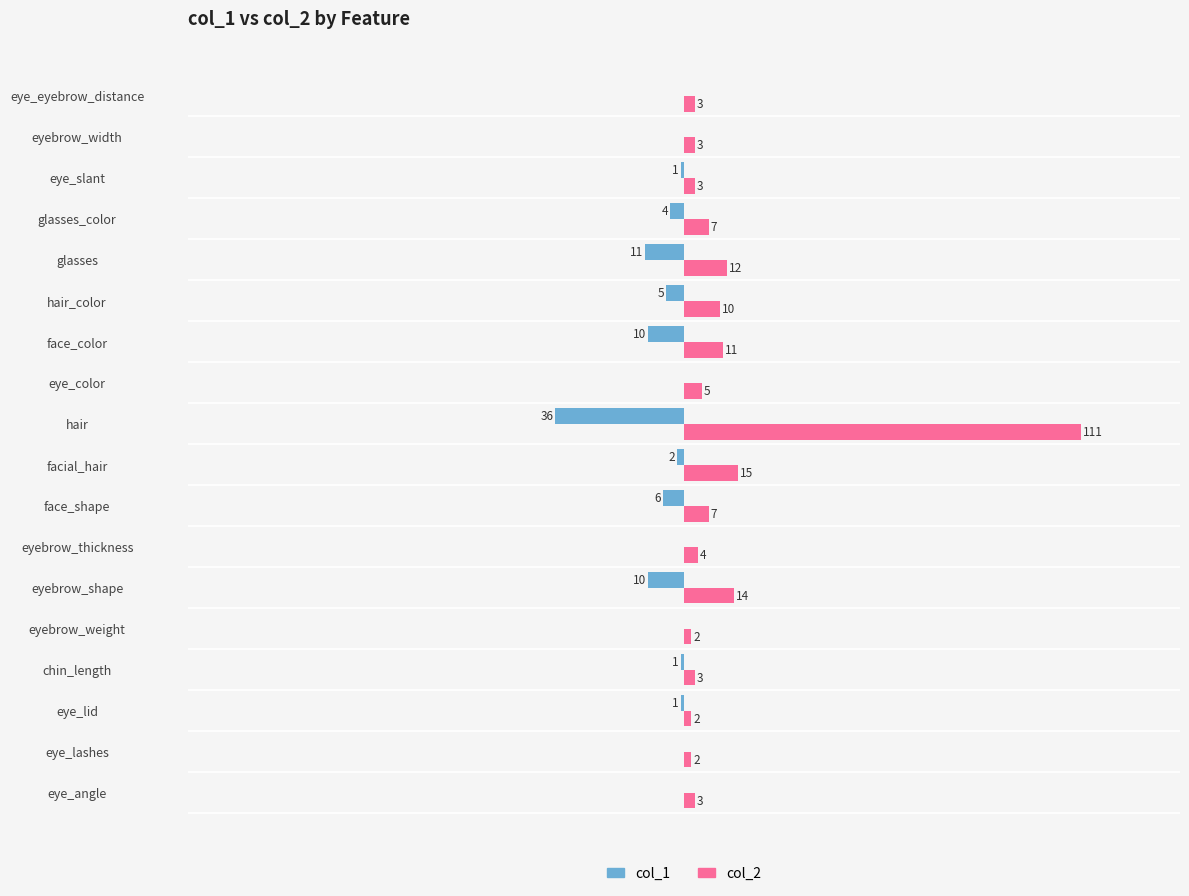

Which label corresponds to the largest value in the chart?

hair